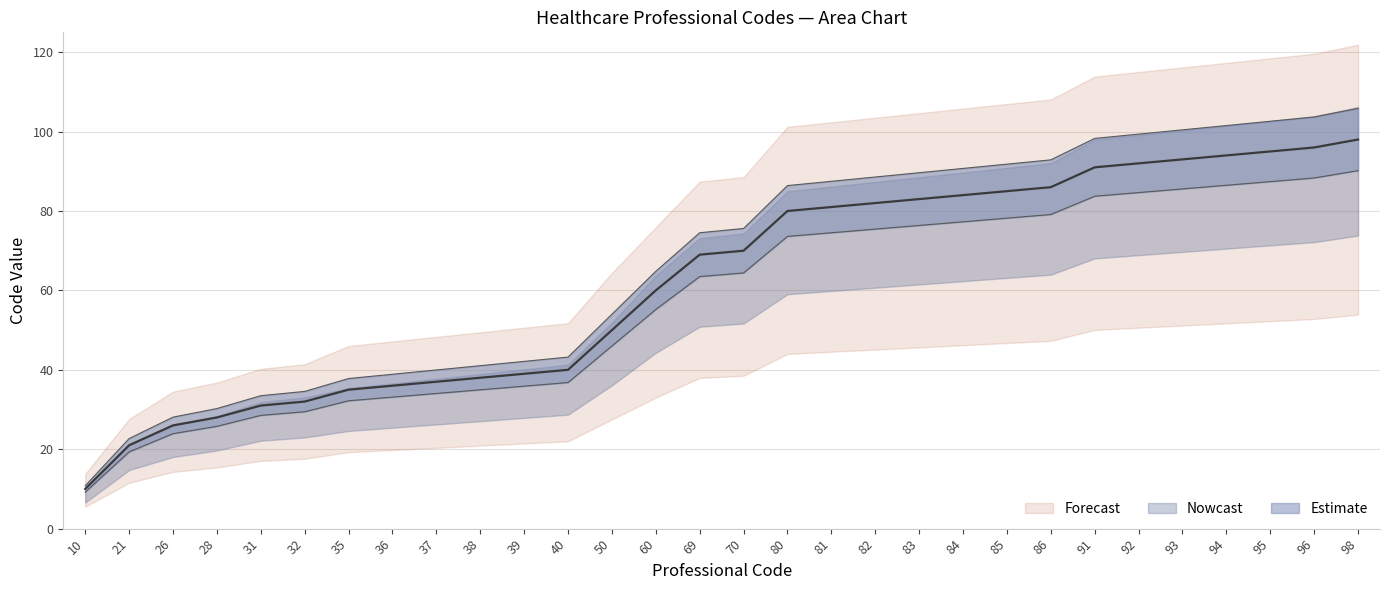

Rank the series by their maximum value, from lowest to highest.

Nowcast, Estimate, Forecast